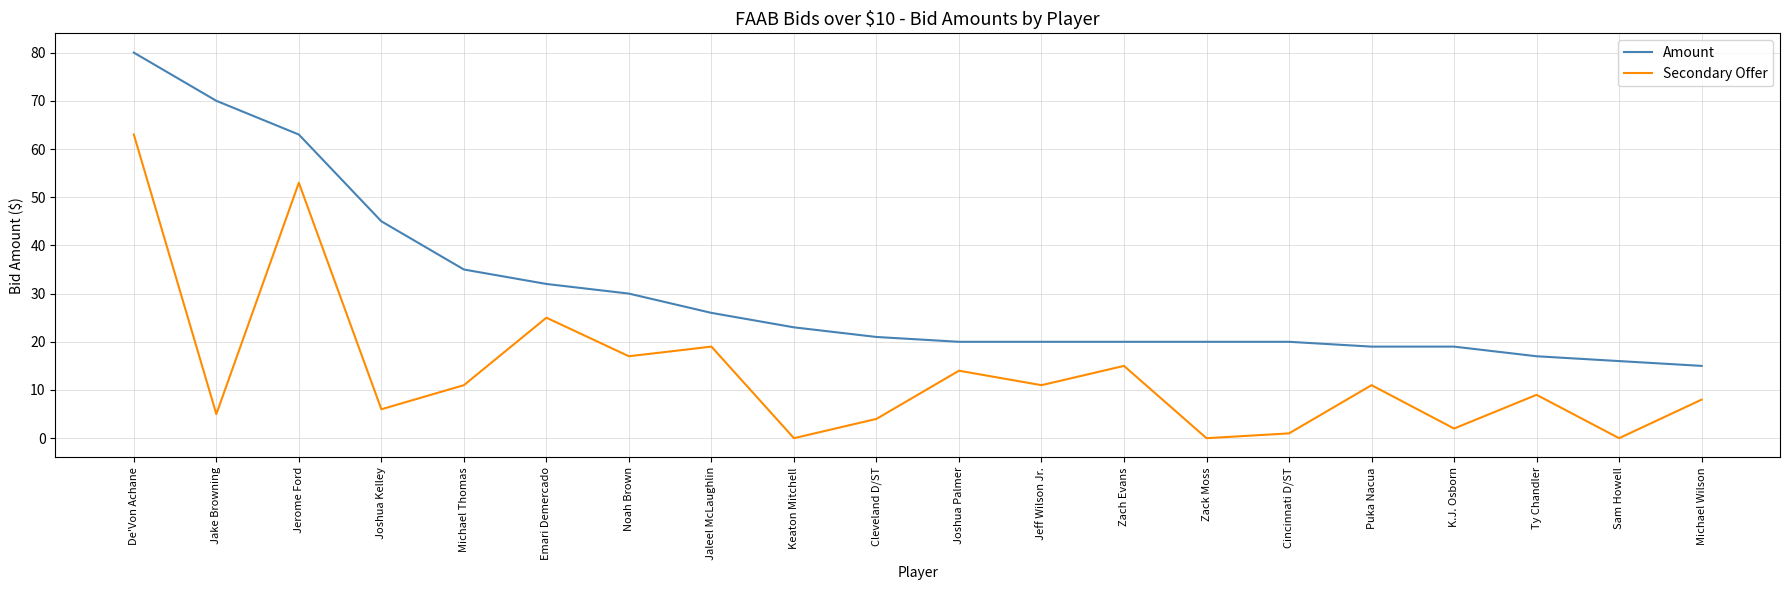

Reading left to right, what are all the values shown in this chart?

Amount: De'Von Achane=80	Jake Browning=70	Jerome Ford=63	Joshua Kelley=45	Michael Thomas=35	Emari Demercado=32	Noah Brown=30	Jaleel McLaughlin=26	Keaton Mitchell=23	Cleveland D/ST=21	Joshua Palmer=20	Jeff Wilson Jr.=20	Zach Evans=20	Zack Moss=20	Cincinnati D/ST=20	Puka Nacua=19	K.J. Osborn=19	Ty Chandler=17	Sam Howell=16	Michael Wilson=15
Secondary Offer: De'Von Achane=63	Jake Browning=5	Jerome Ford=53	Joshua Kelley=6	Michael Thomas=11	Emari Demercado=25	Noah Brown=17	Jaleel McLaughlin=19	Keaton Mitchell=0	Cleveland D/ST=4	Joshua Palmer=14	Jeff Wilson Jr.=11	Zach Evans=15	Zack Moss=0	Cincinnati D/ST=1	Puka Nacua=11	K.J. Osborn=2	Ty Chandler=9	Sam Howell=0	Michael Wilson=8